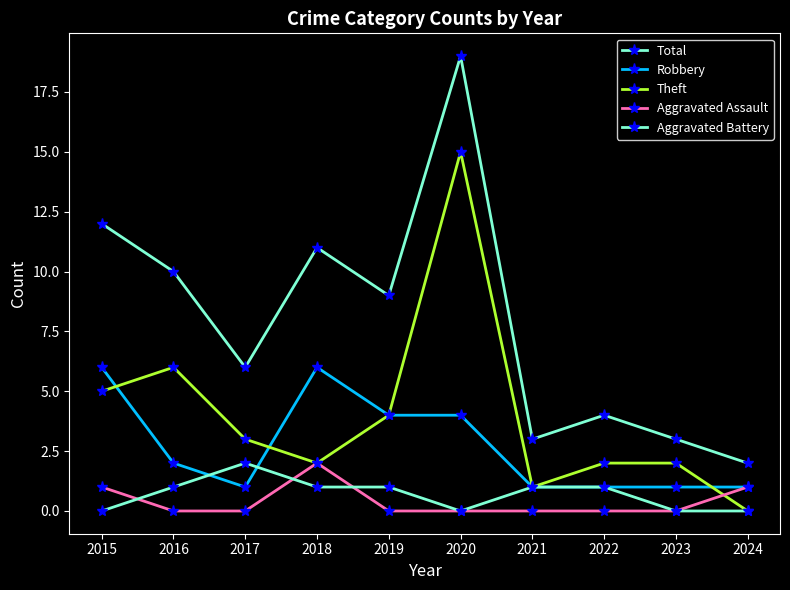

The Robbery series shows 6 at 2015. True or false?

True